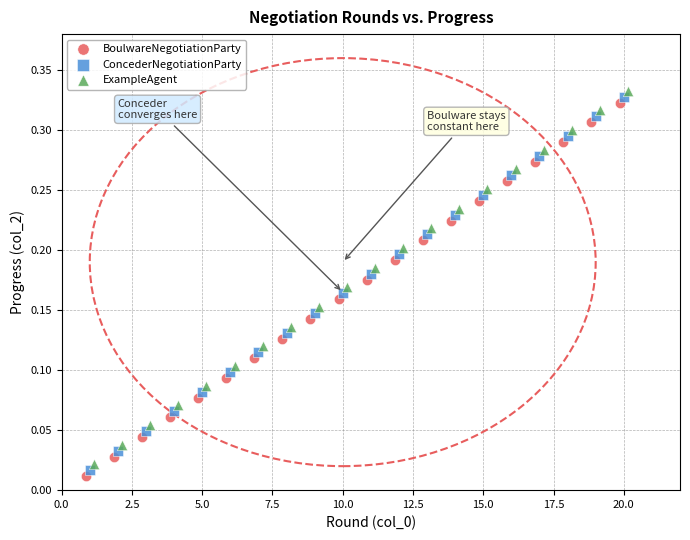

What are all the series names shown in the legend?

BoulwareNegotiationParty, ConcederNegotiationParty, ExampleAgent